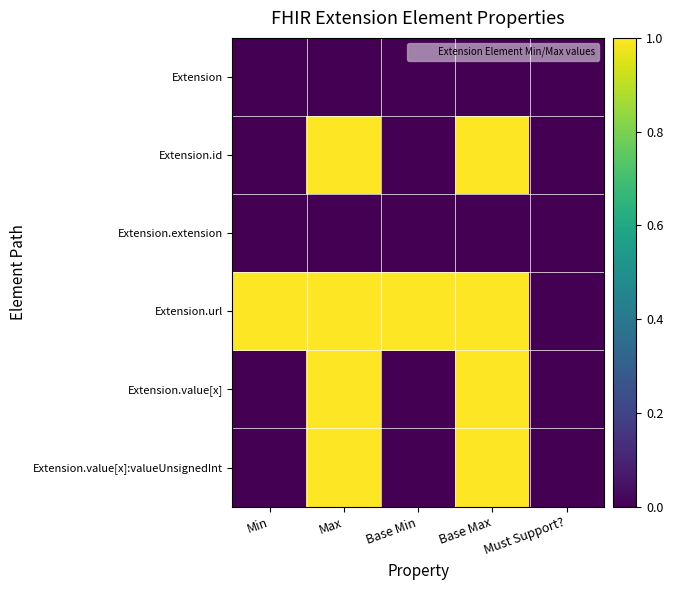

What is the spread (max minus min) of values at Base Min?

1